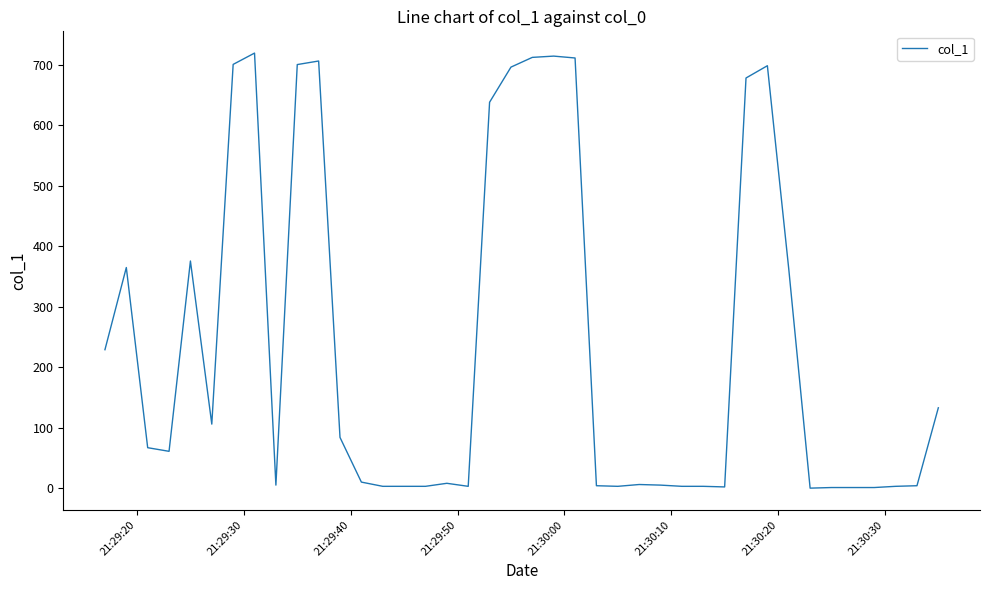

Does the chart have visible grid lines?

No